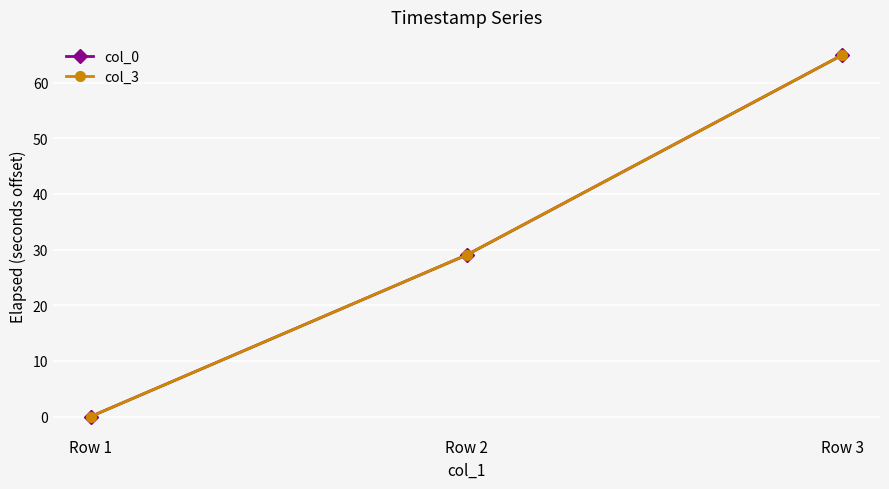

True or false: col_0 has a value of 116.4 at Row 3.

False